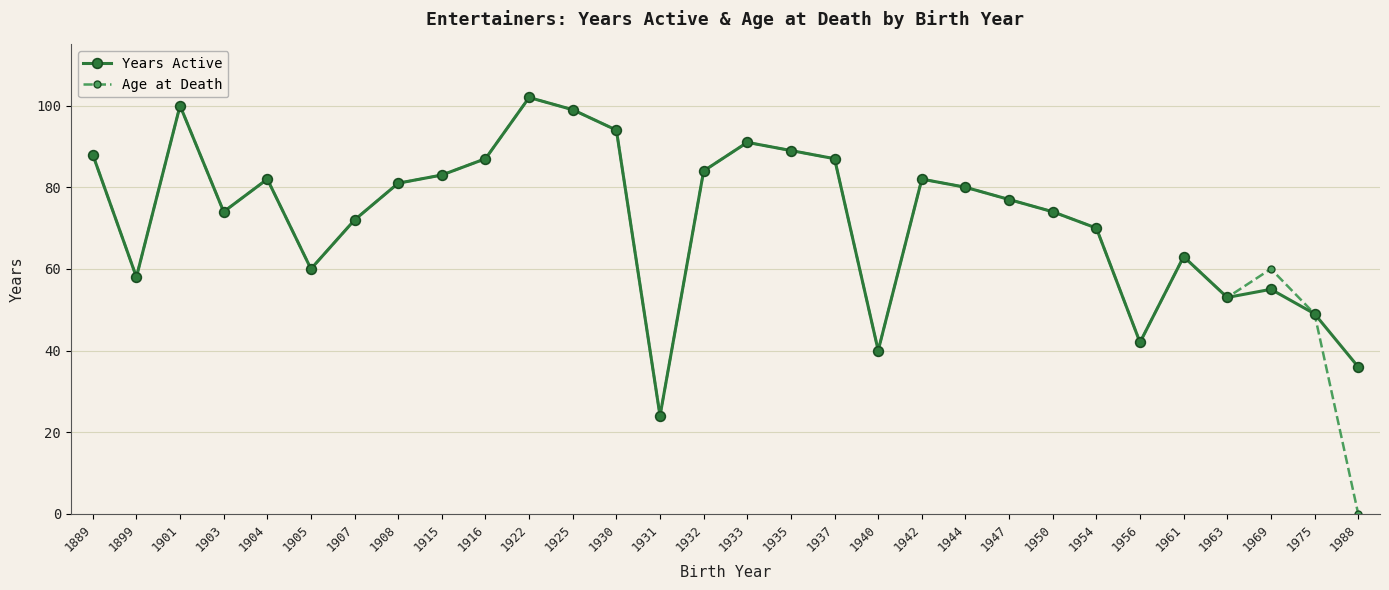

Reading left to right, extract all data points from this chart.

Years Active: 88	58	100	74	82	60	72	81	83	87	102	99	94	24	84	91	89	87	40	82	80	77	74	70	42	63	53	55	49	36
Age at Death: 88	58	100	74	82	60	72	81	83	87	102	99	94	24	84	91	89	87	40	82	80	77	74	70	42	63	53	60	49	0